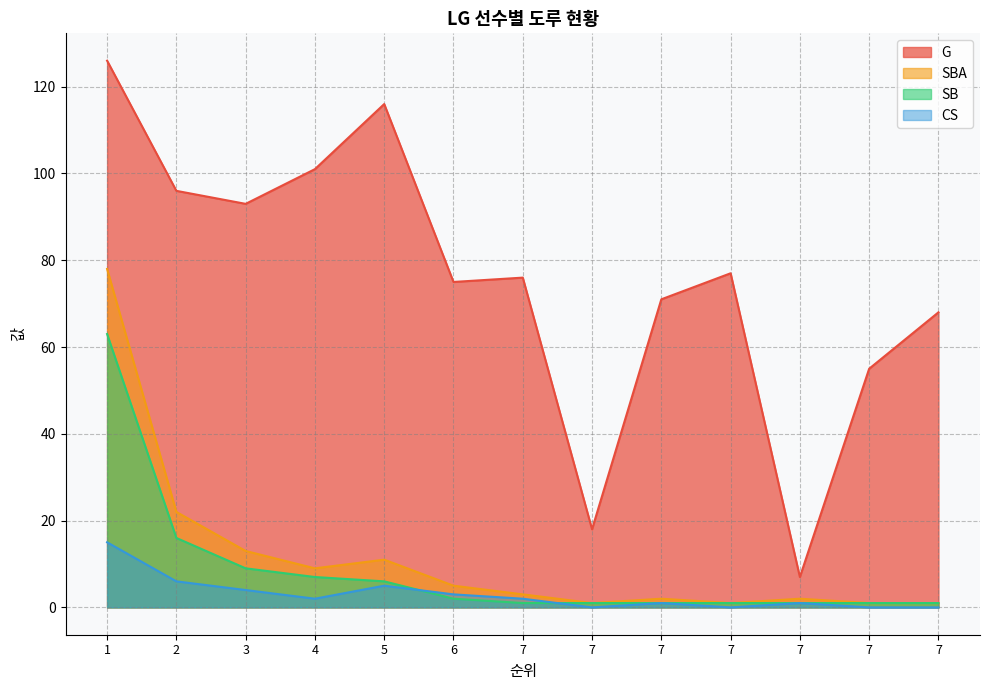

What is the difference between the second highest and second lowest values in the SB series?

15